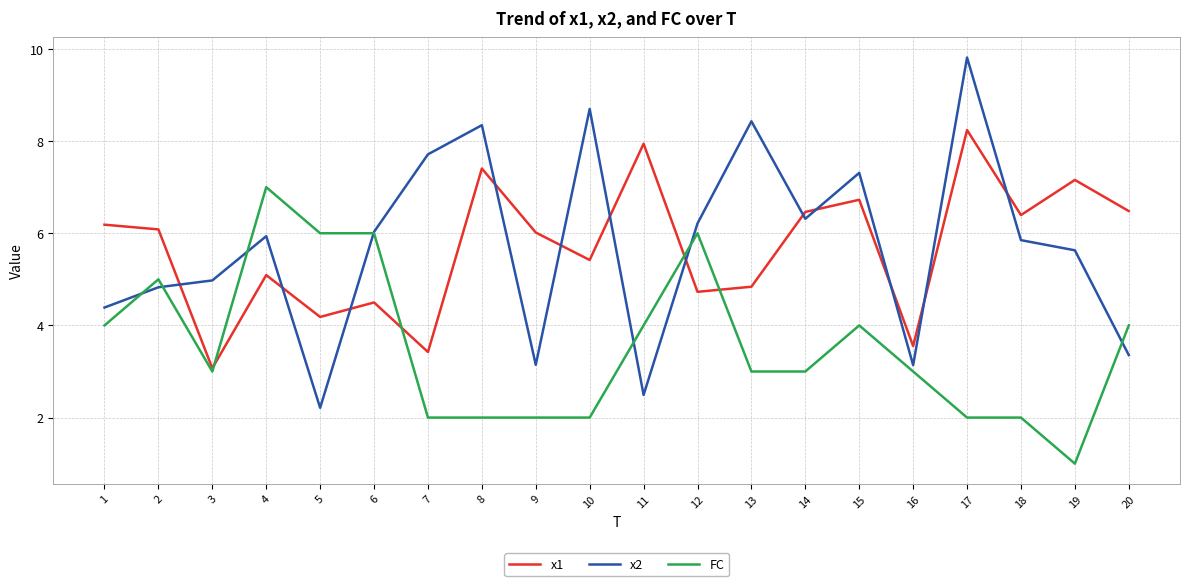

How many categories are shown in the chart?

20